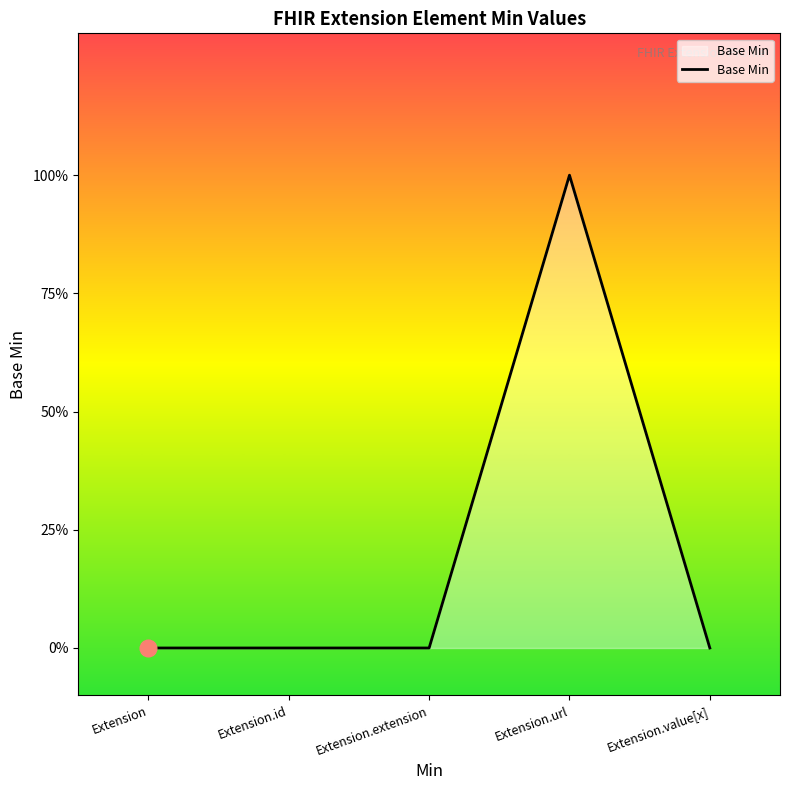

At which category does the chart reach its peak across all series?

Extension.url